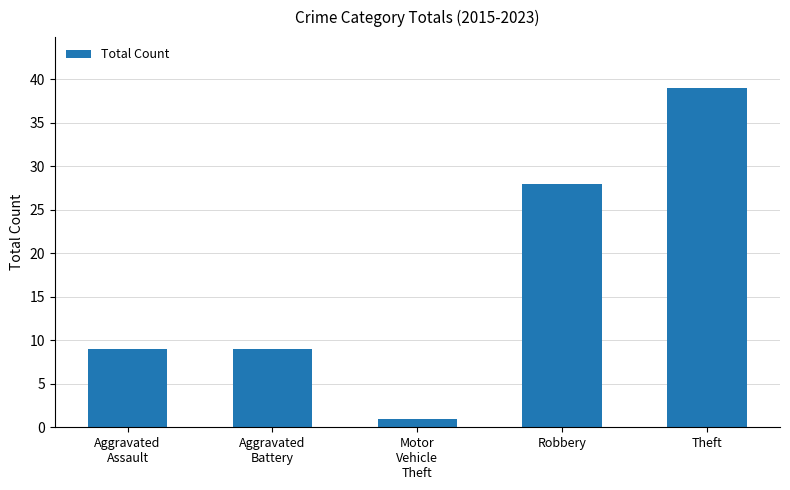

Does the chart contain any negative values?

No